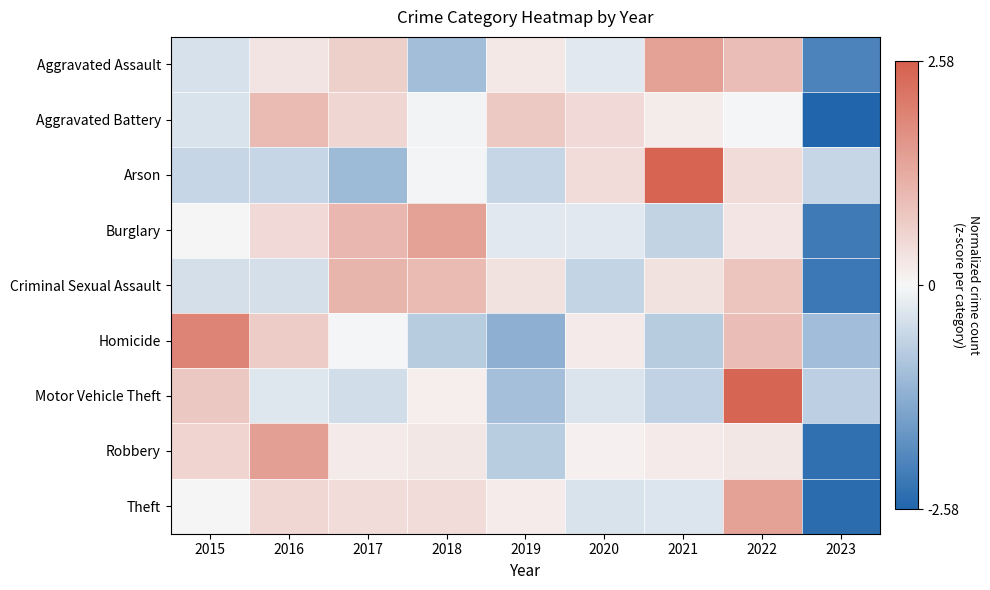

Reading left to right, list all the values displayed in this chart.

Aggravated Assault: 2015=-0.4	2016=0.3	2017=0.7	2018=-1.0	2019=0.3	2020=-0.3	2021=1.5	2022=0.9	2023=-2.0
Aggravated Battery: 2015=-0.4	2016=1.0	2017=0.5	2018=-0.1	2019=0.8	2020=0.5	2021=0.2	2022=-0.0	2023=-2.6
Arson: 2015=-0.6	2016=-0.6	2017=-1.1	2018=-0.1	2019=-0.6	2020=0.5	2021=2.5	2022=0.5	2023=-0.6
Burglary: 2015=0.0	2016=0.5	2017=1.1	2018=1.4	2019=-0.3	2020=-0.3	2021=-0.6	2022=0.3	2023=-2.2
Criminal Sexual Assault: 2015=-0.4	2016=-0.4	2017=1.1	2018=1.0	2019=0.4	2020=-0.6	2021=0.4	2022=0.8	2023=-2.2
Homicide: 2015=1.9	2016=0.7	2017=-0.0	2018=-0.8	2019=-1.3	2020=0.2	2021=-0.8	2022=1.0	2023=-1.0
Motor Vehicle Theft: 2015=0.8	2016=-0.3	2017=-0.5	2018=0.1	2019=-1.0	2020=-0.3	2021=-0.7	2022=2.5	2023=-0.7
Robbery: 2015=0.6	2016=1.5	2017=0.2	2018=0.3	2019=-0.7	2020=0.1	2021=0.2	2022=0.3	2023=-2.4
Theft: 2015=0.0	2016=0.5	2017=0.5	2018=0.4	2019=0.2	2020=-0.3	2021=-0.3	2022=1.4	2023=-2.4